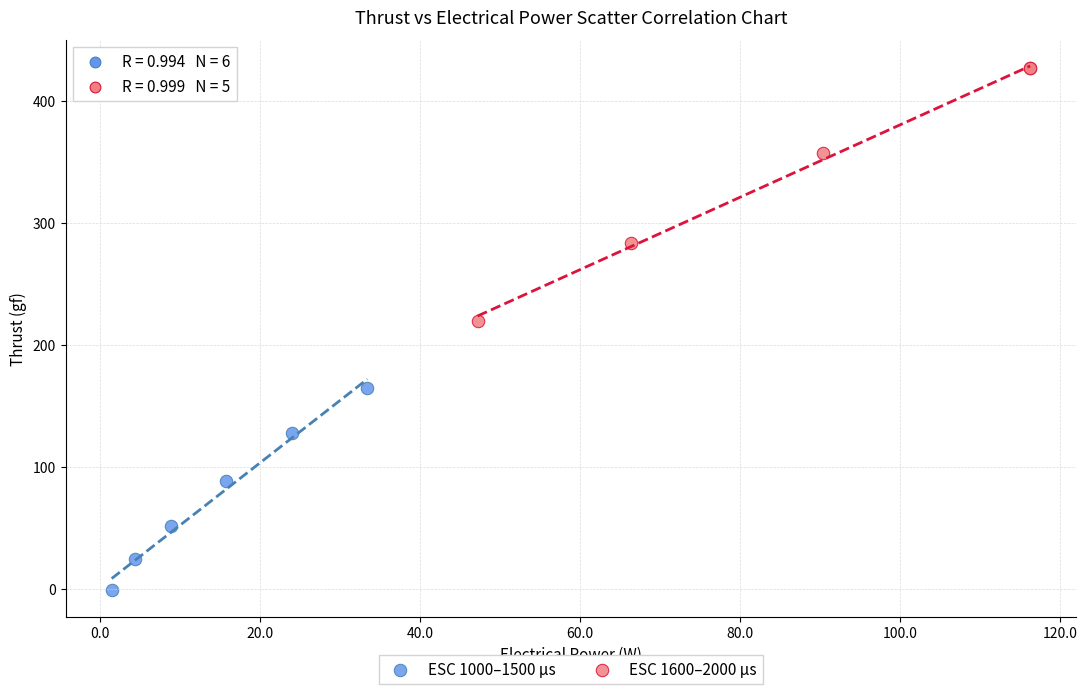

Which series has the widest spread of Y values?

ESC 1600–2000 µs